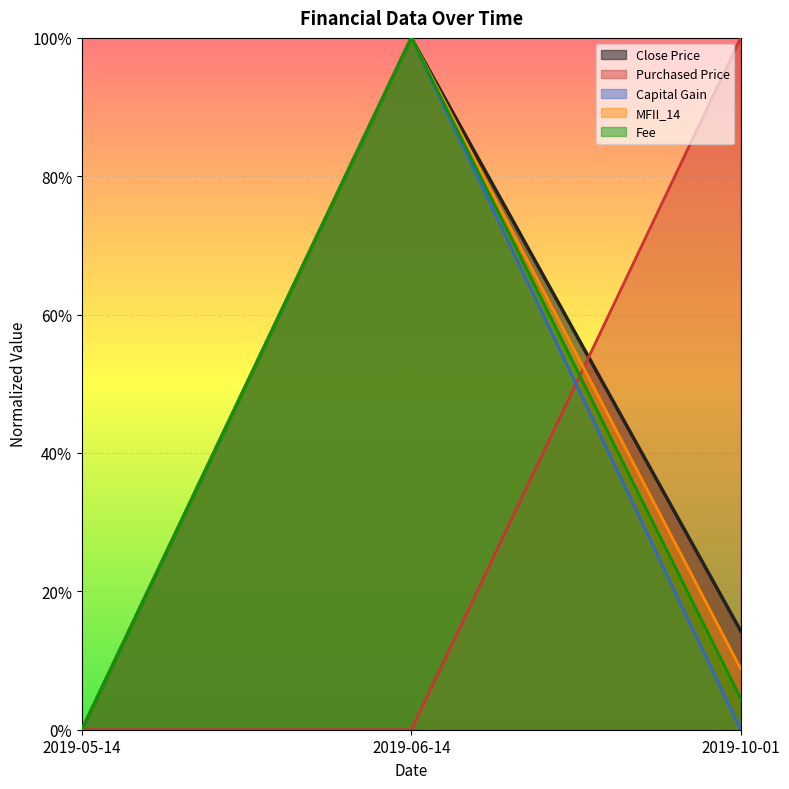

How many data points in Purchased Price are above 0?

1